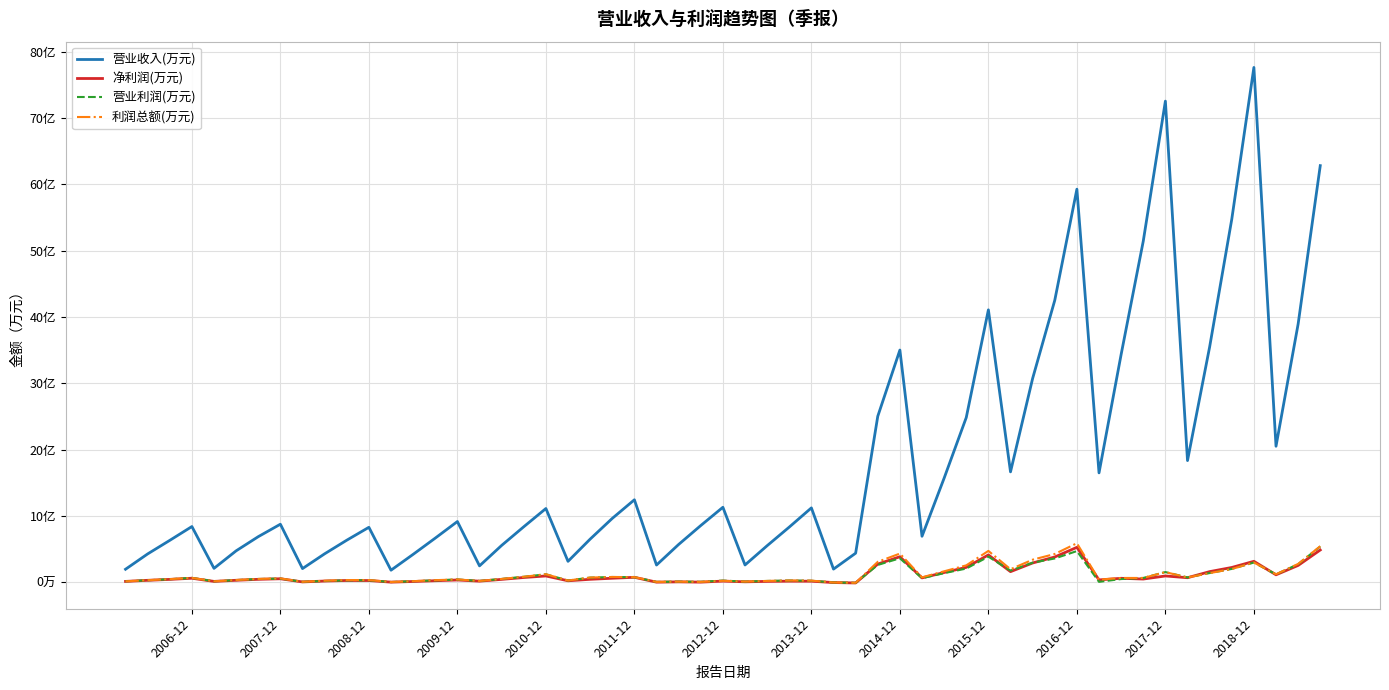

Does the chart have visible grid lines?

Yes